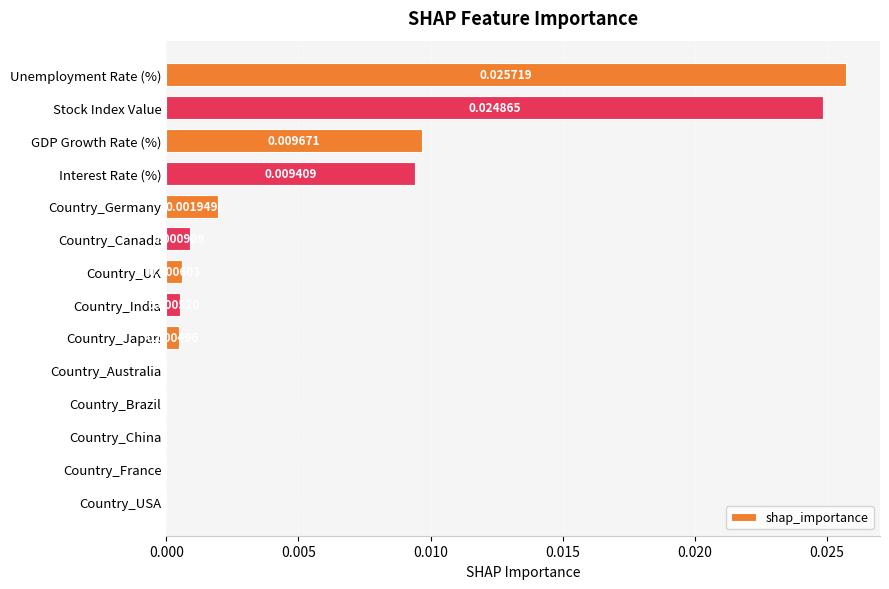

Which has a higher value, Country_UK or Country_China?

Country_UK